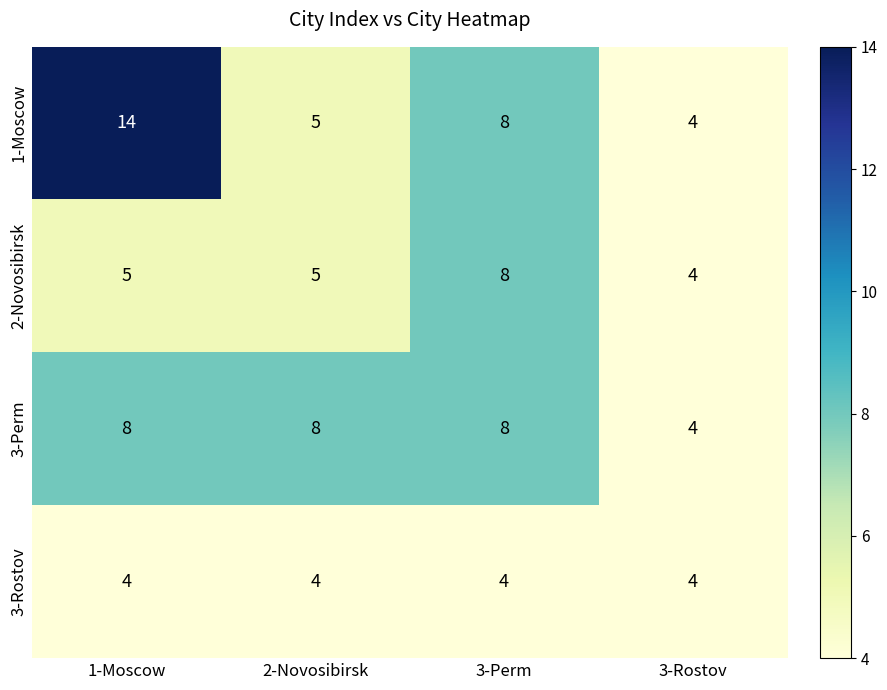

Between 1-Moscow and 2-Novosibirsk, which series saw the biggest shift?

1-Moscow